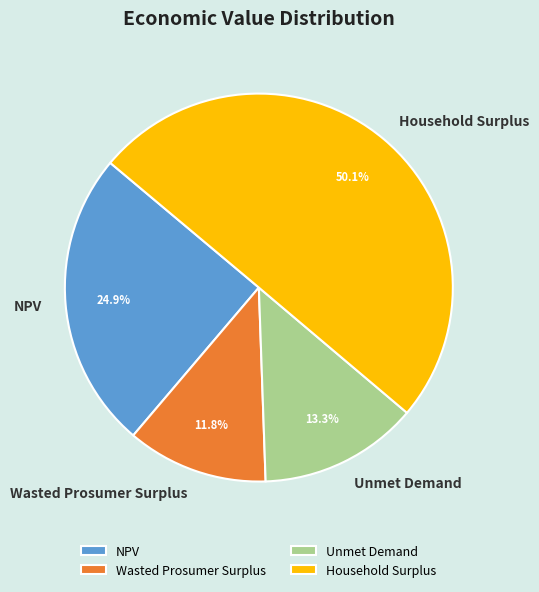

Which category has the biggest portion of the pie?

Household Surplus